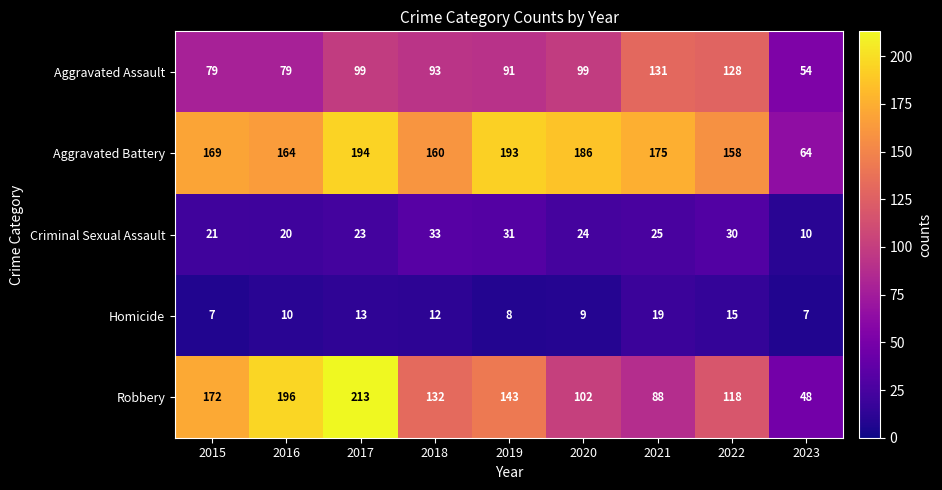

What is the difference between the maximum and minimum values in the Criminal Sexual Assault series?

23